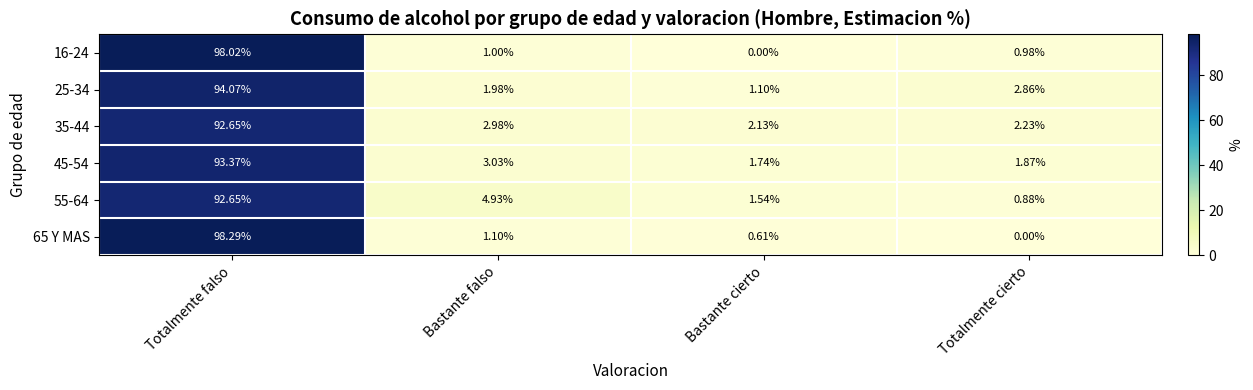

At which label does 45-54 first exceed 3?

Totalmente falso